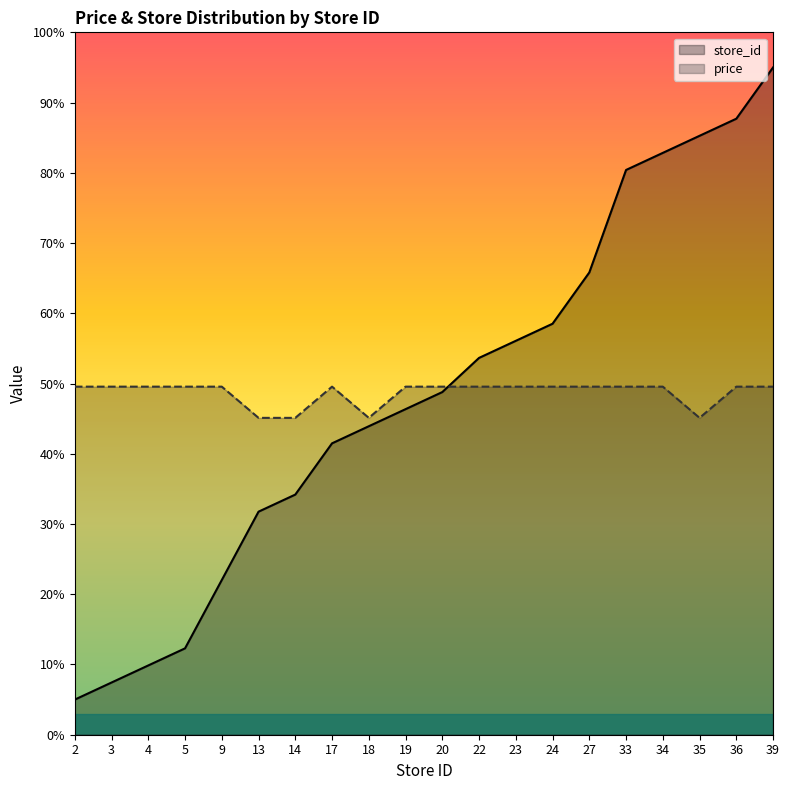

Which category has the lowest value in the store_id series?

2